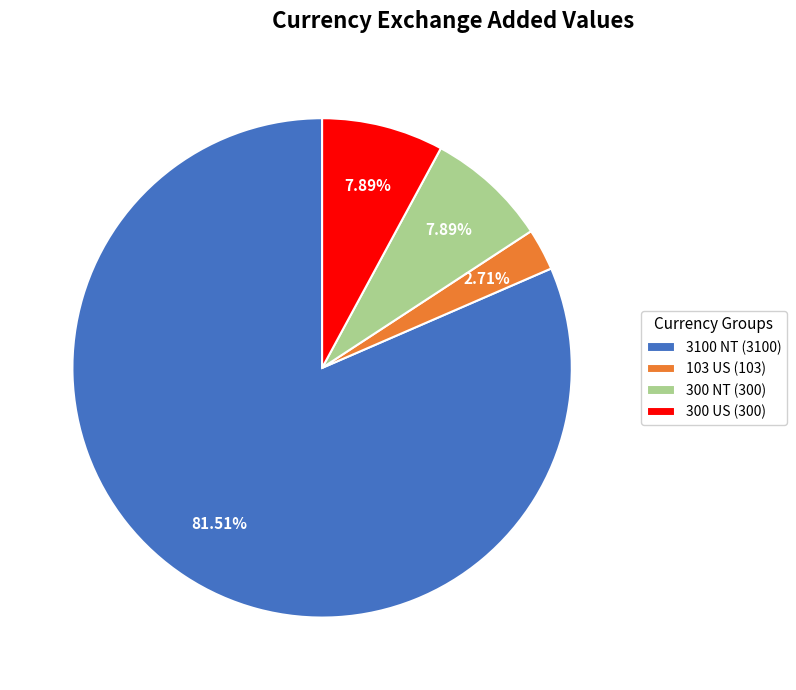

What is the majority slice?

3100 NT (3100)